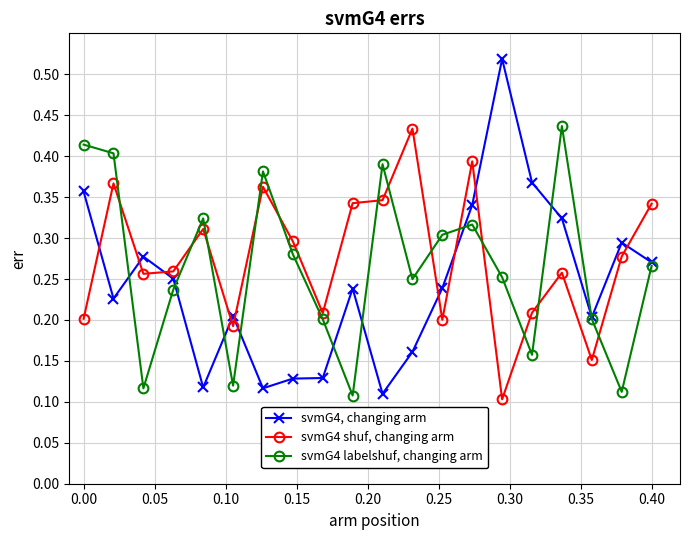

Which series has the widest spread of values?

svmG4, changing arm